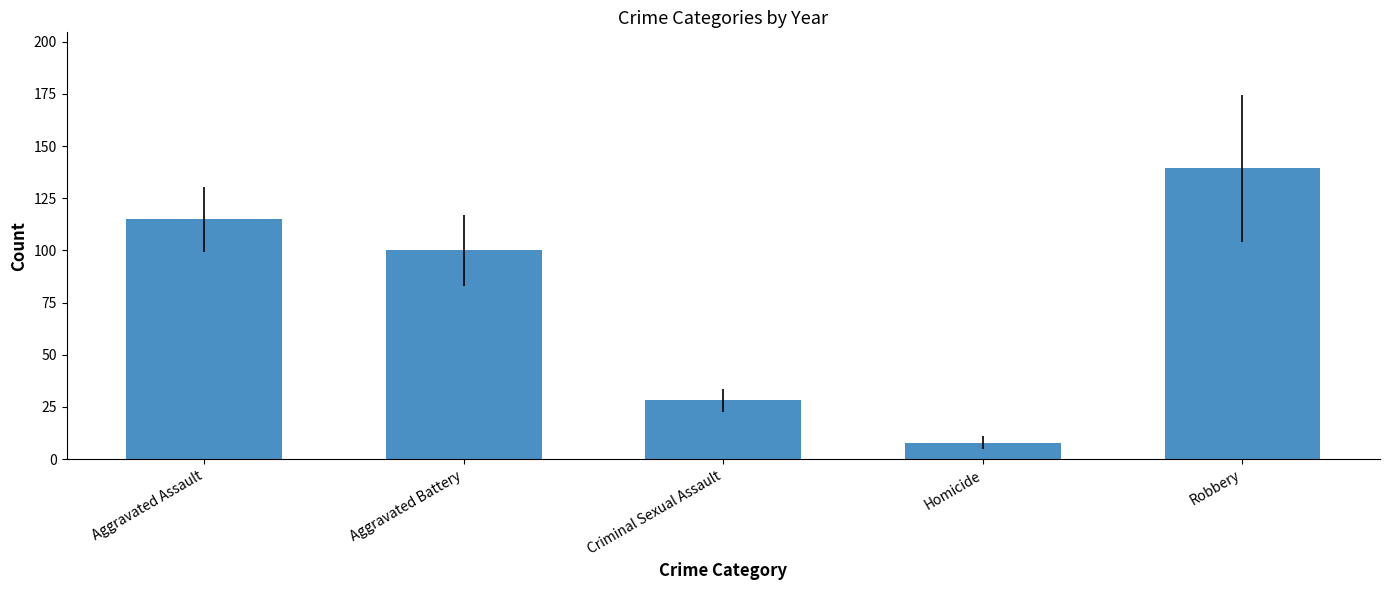

How many bars are there in total?

5